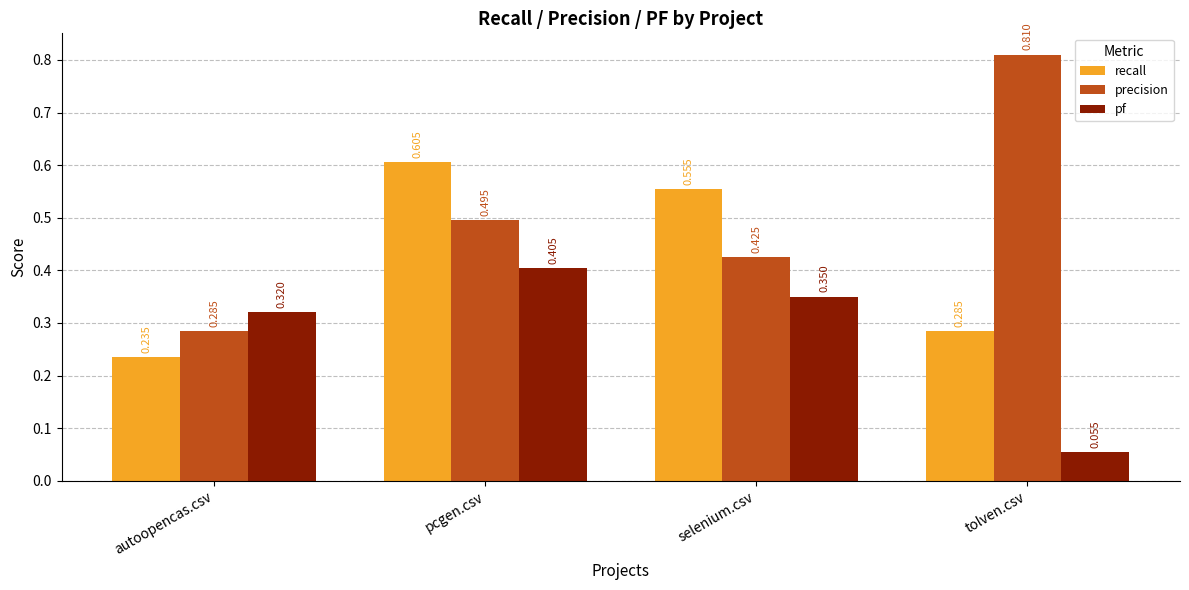

Between pcgen.csv and tolven.csv, which series saw the biggest shift?

pf